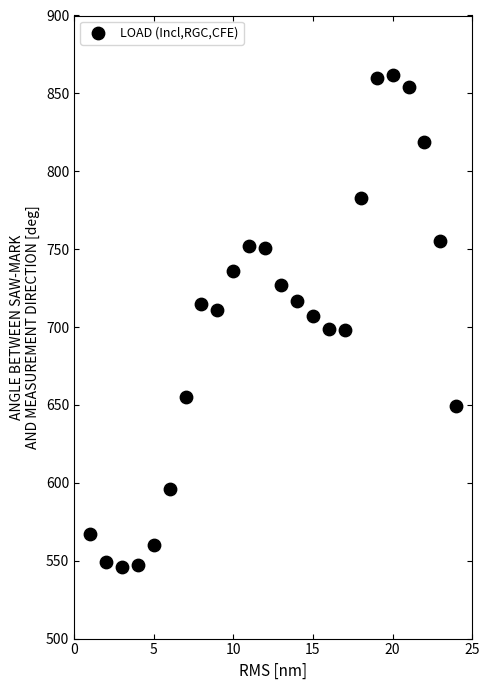

What is the range of Y values (max minus min)?

316